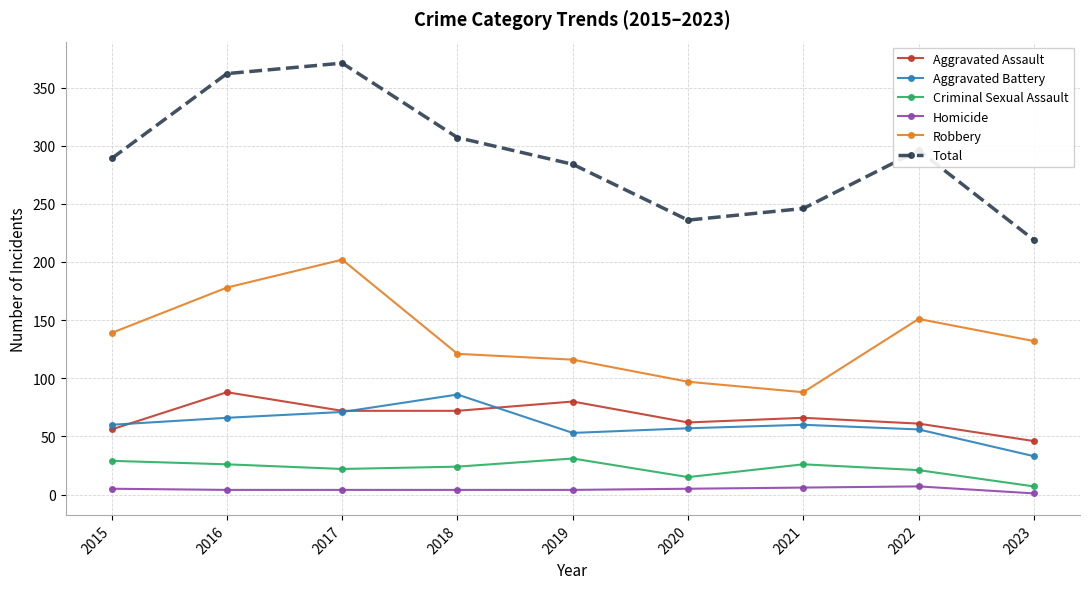

Which series has the largest range (max minus min)?

Total